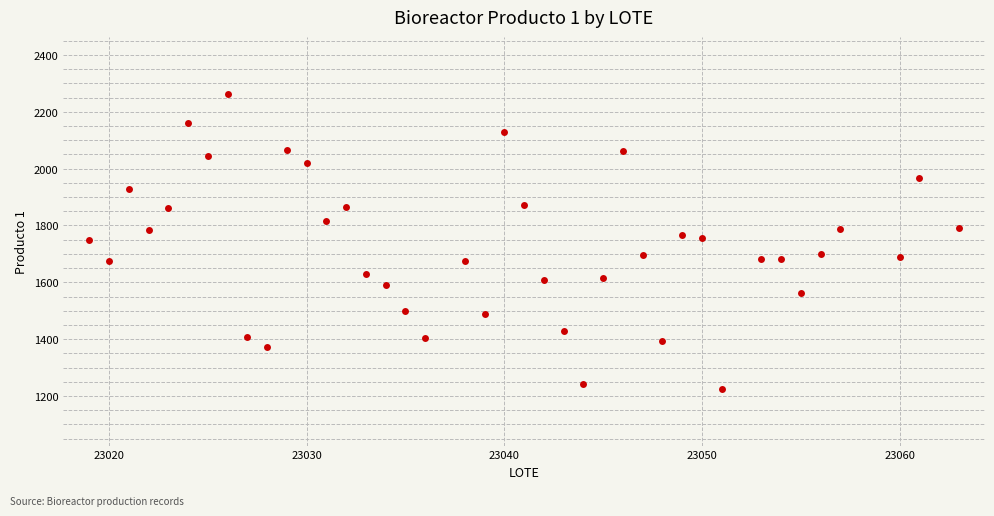

What is the range of Y values (max minus min)?

1037.4